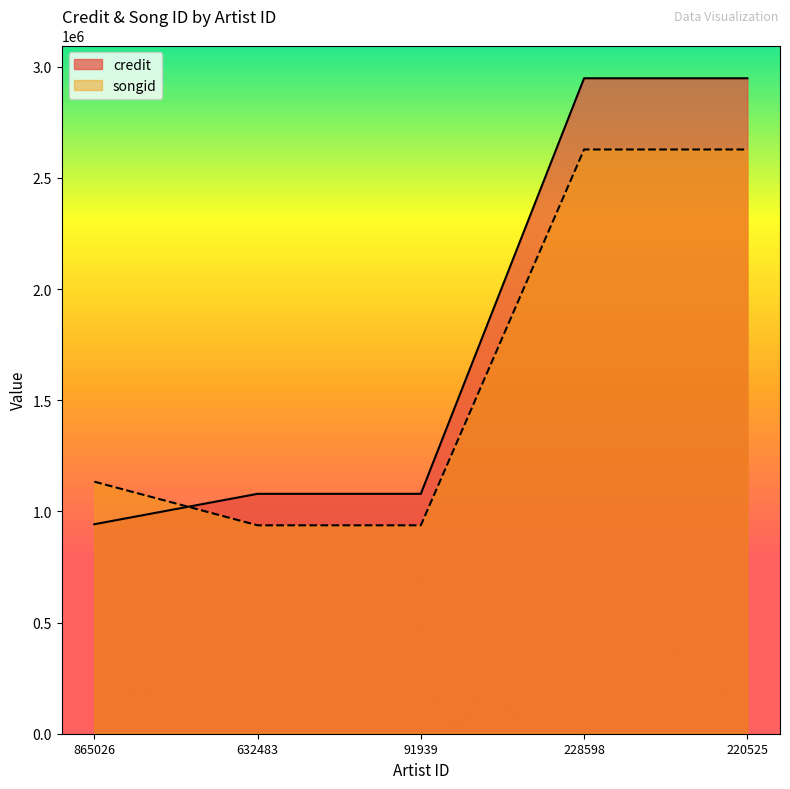

Which series has the widest spread of values?

credit